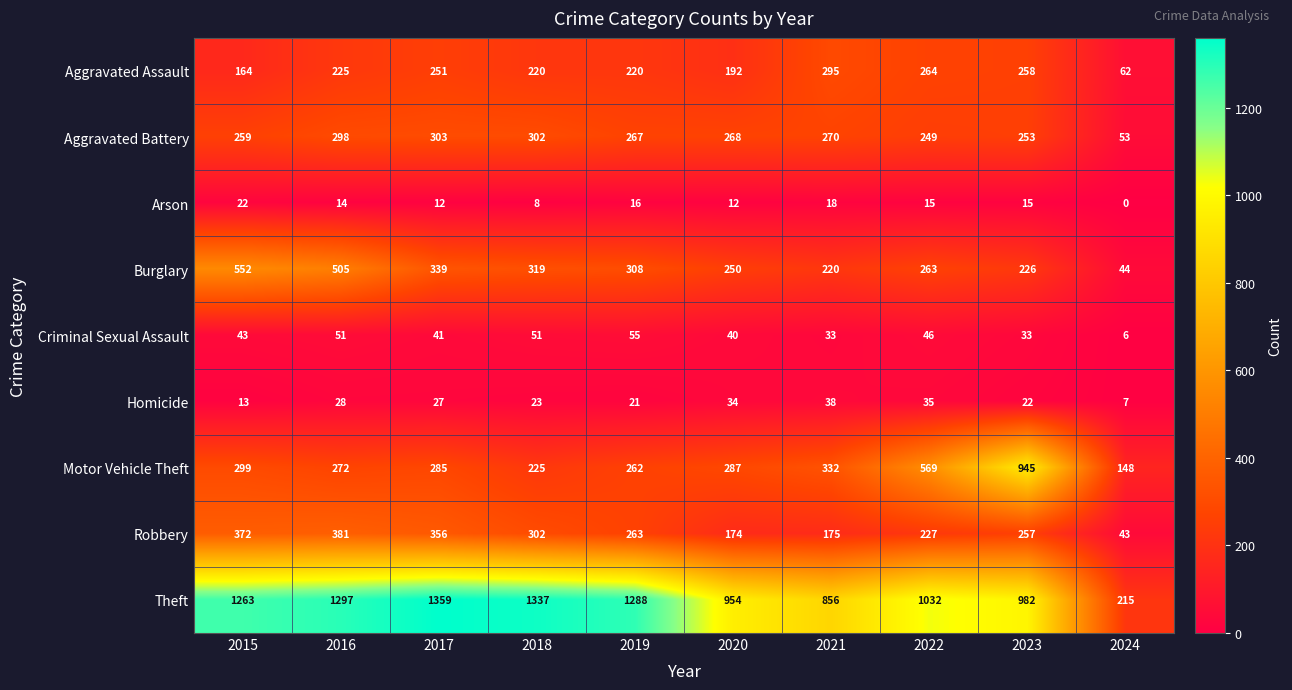

At which category is the sum across all series the highest?

2016